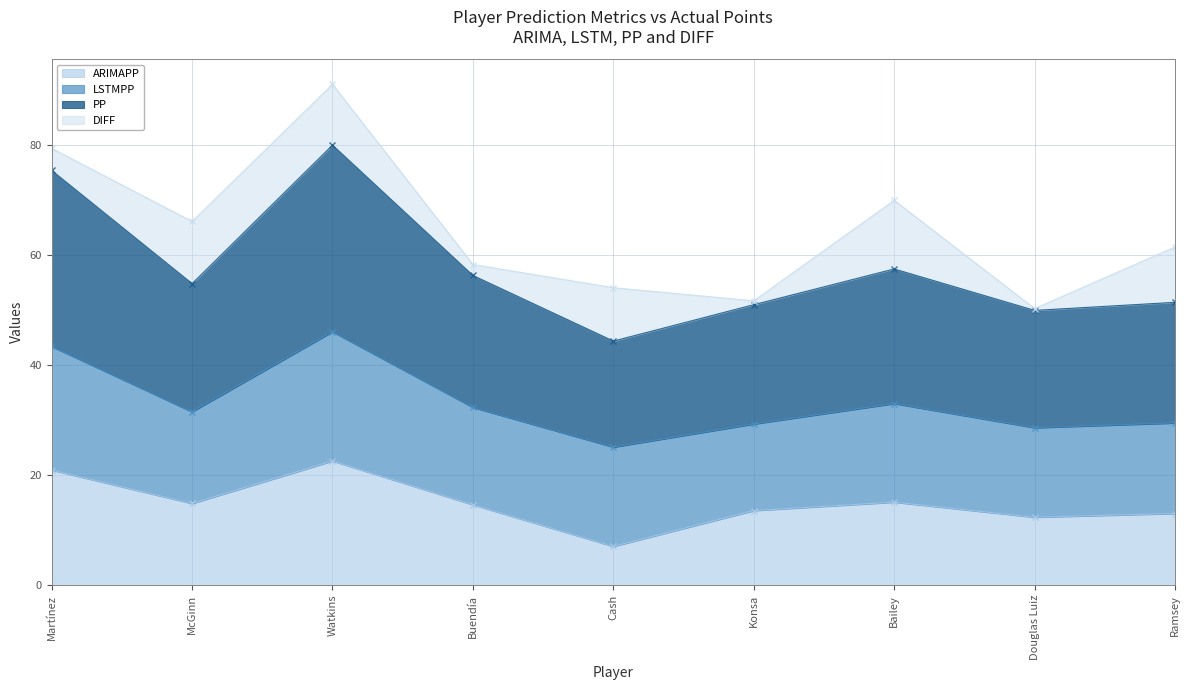

What is the minimum value for ARIMAPP?

7.1